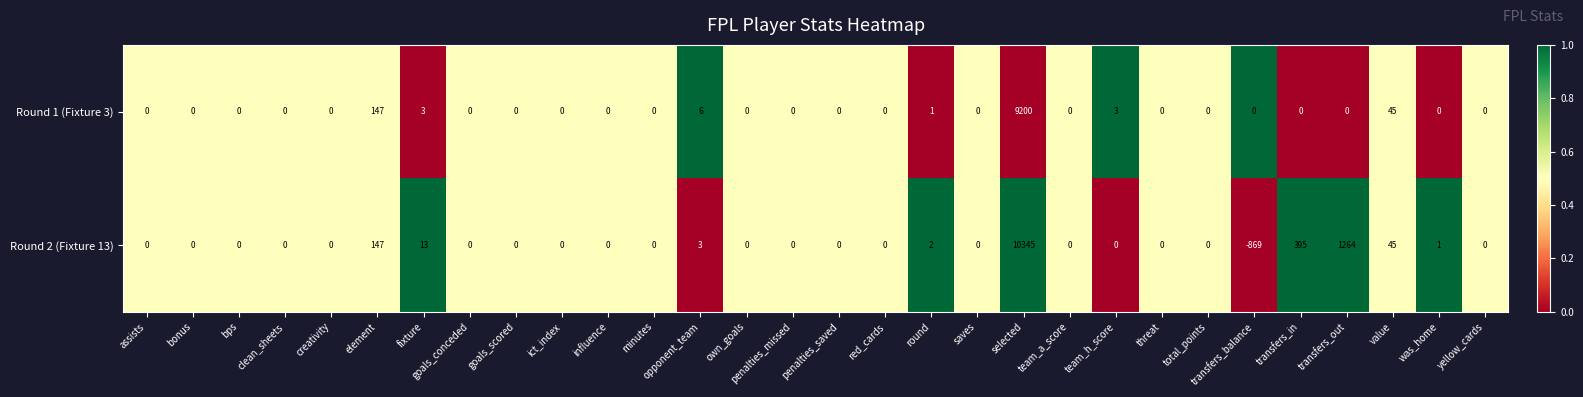

Which series has the widest spread of values?

Round 2 (Fixture 13)